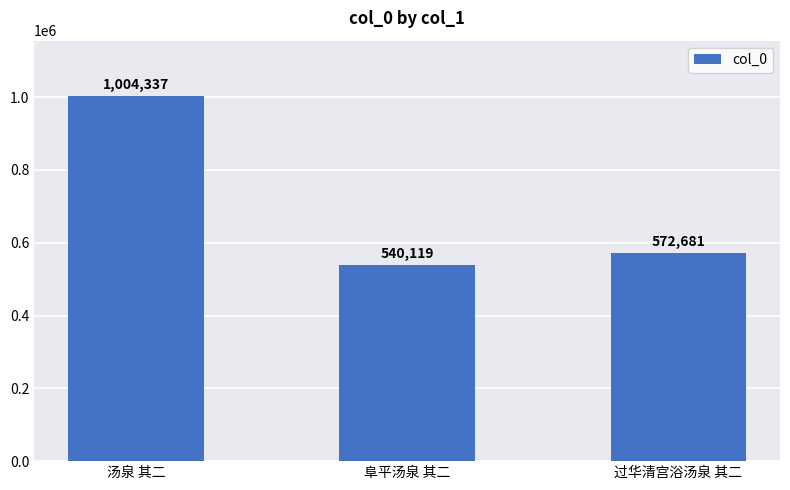

What is the change in value from 汤泉 其二 to 阜平汤泉 其二?

-464218